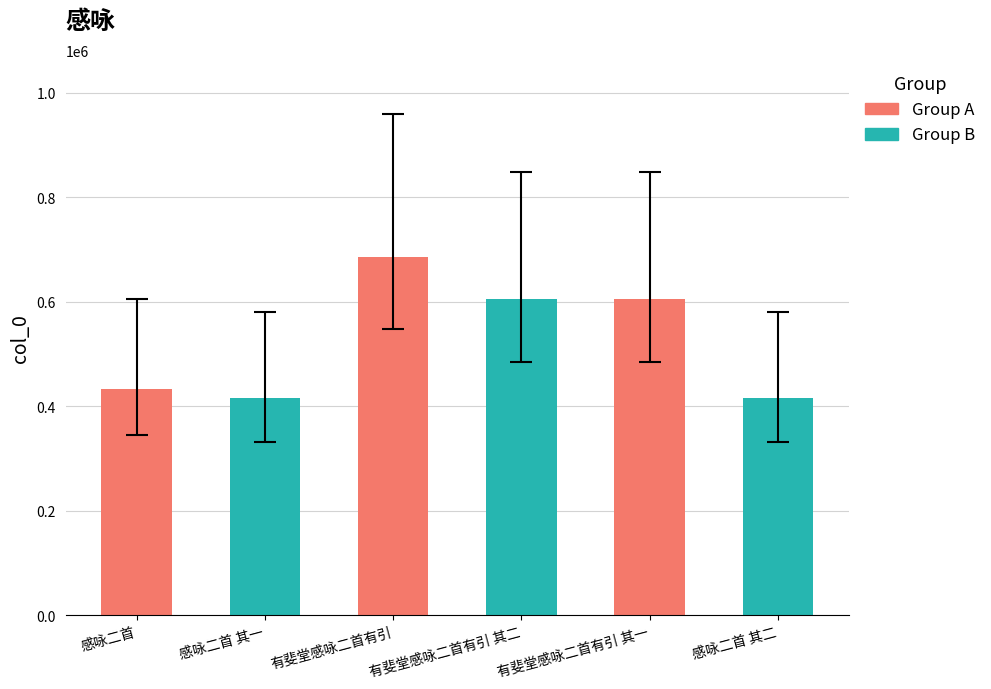

How many series are shown in this chart?

1